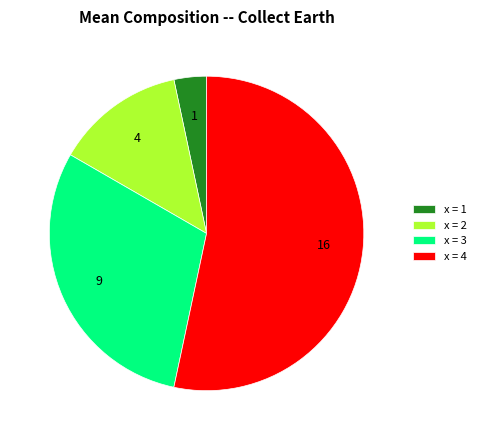

Count the number of slices in the pie.

4